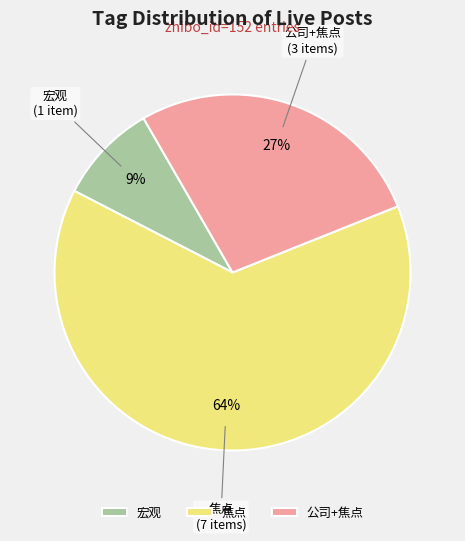

Which has a higher value, 宏观 or 焦点?

焦点